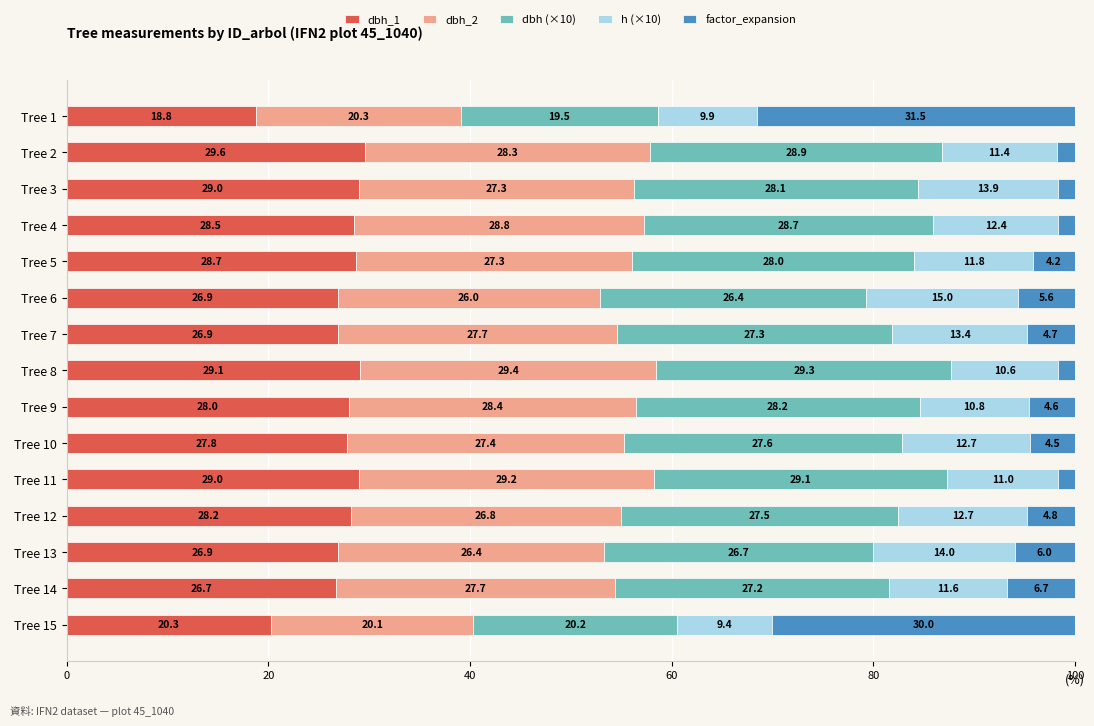

How many series are shown in this chart?

5